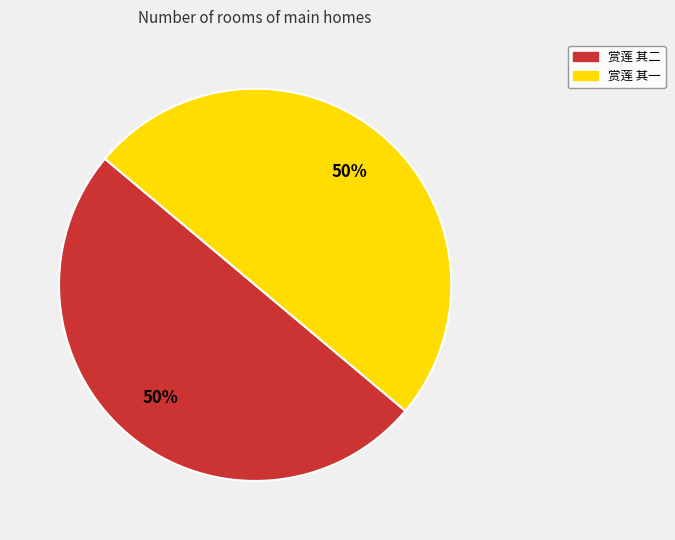

What percentage is the 赏莲 其一 slice, to the nearest percent?

50%